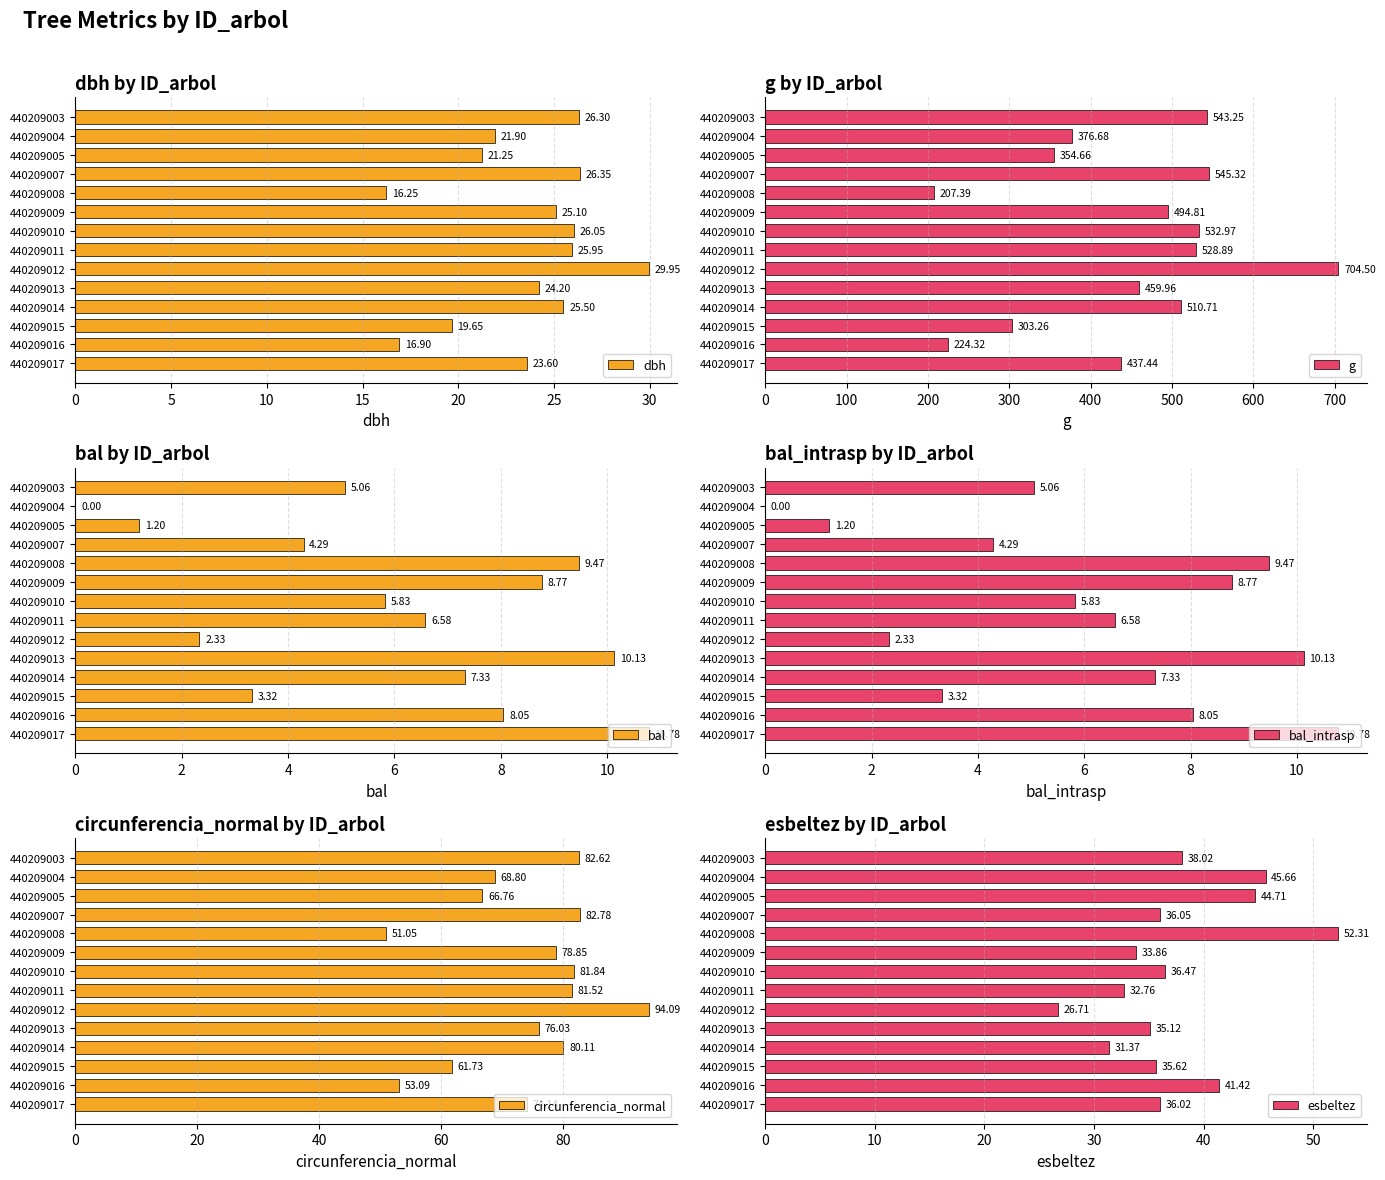

Rank the series by their maximum value, from highest to lowest.

g, circunferencia_normal, esbeltez, dbh, bal, bal_intrasp